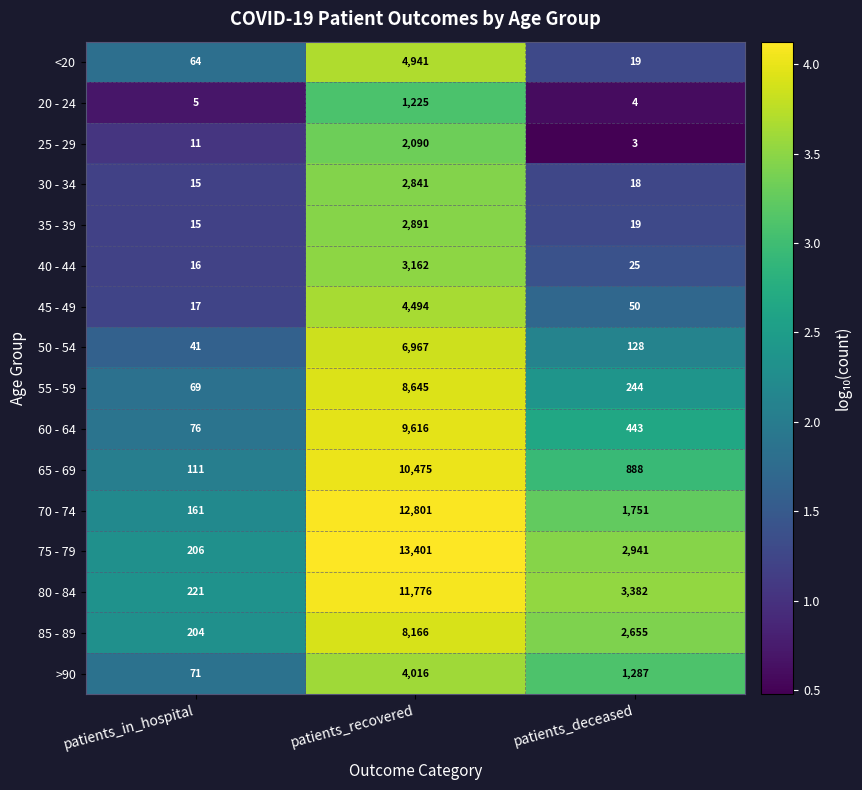

Which series has the largest total across all categories?

75 - 79